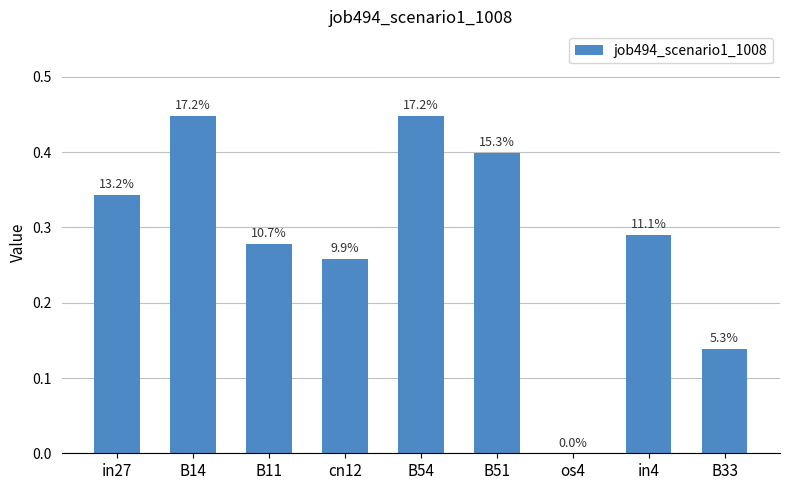

Are the bars horizontal?

No